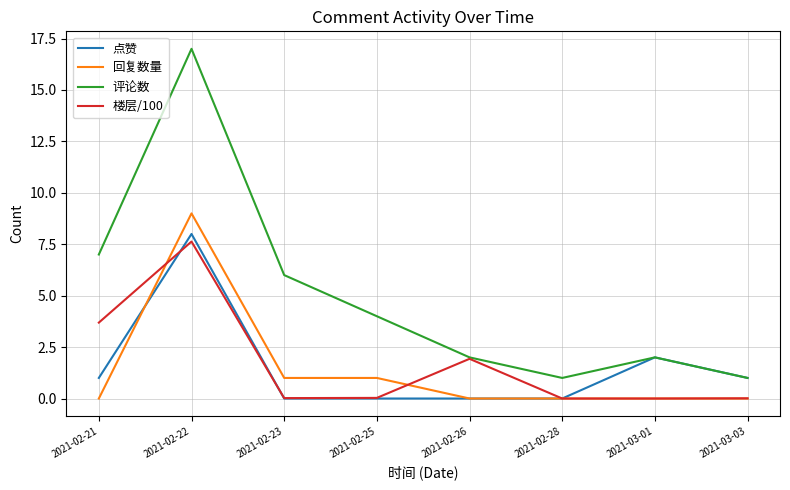

The 回复数量 series shows 1.0 at 2021-02-23. True or false?

True